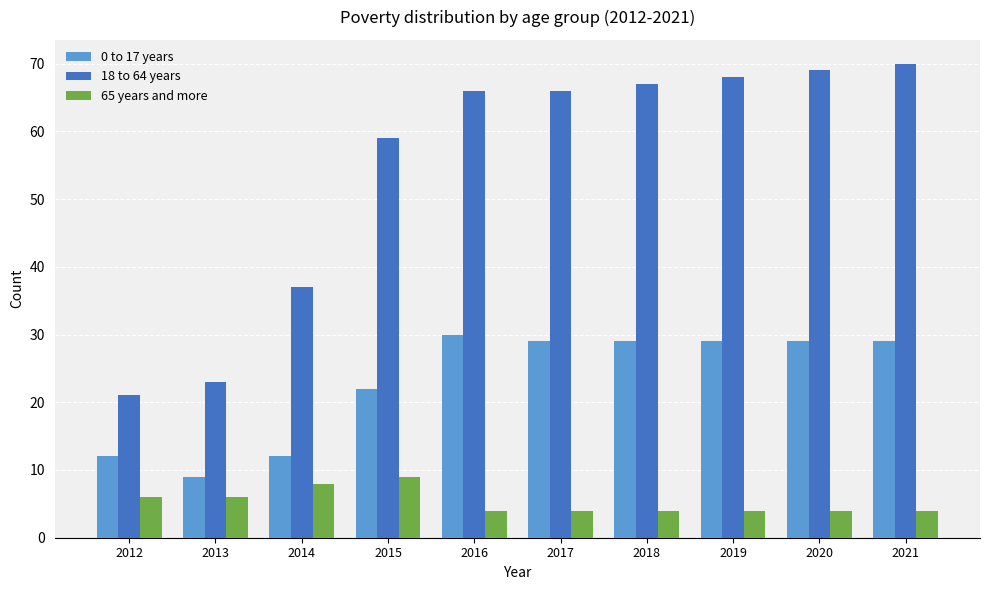

Between 2012 and 2021, which series saw the biggest shift?

18 to 64 years